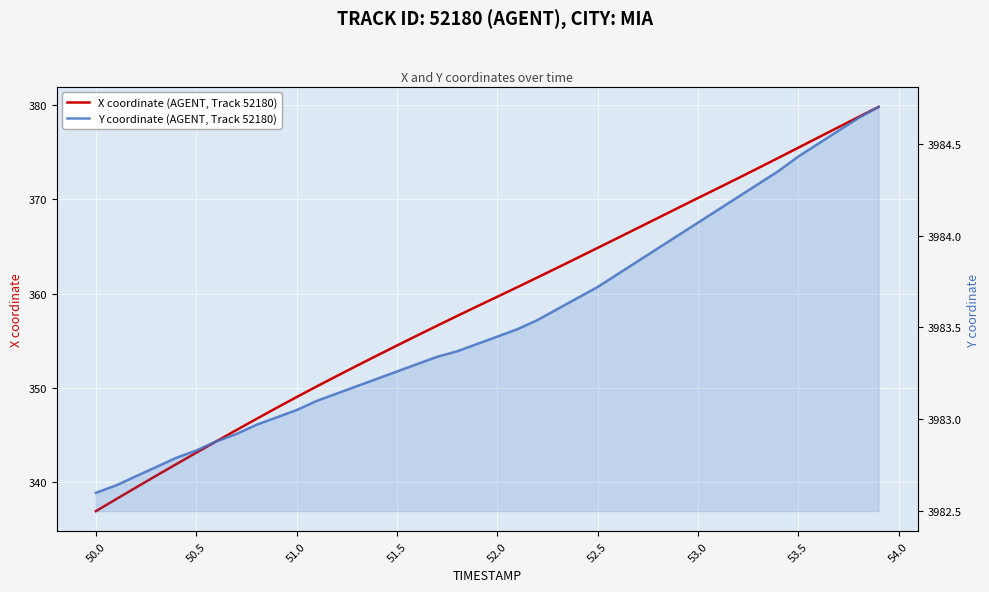

Is it true that Y coordinate (AGENT, Track 52180) equals 6421.9 at 39?

False